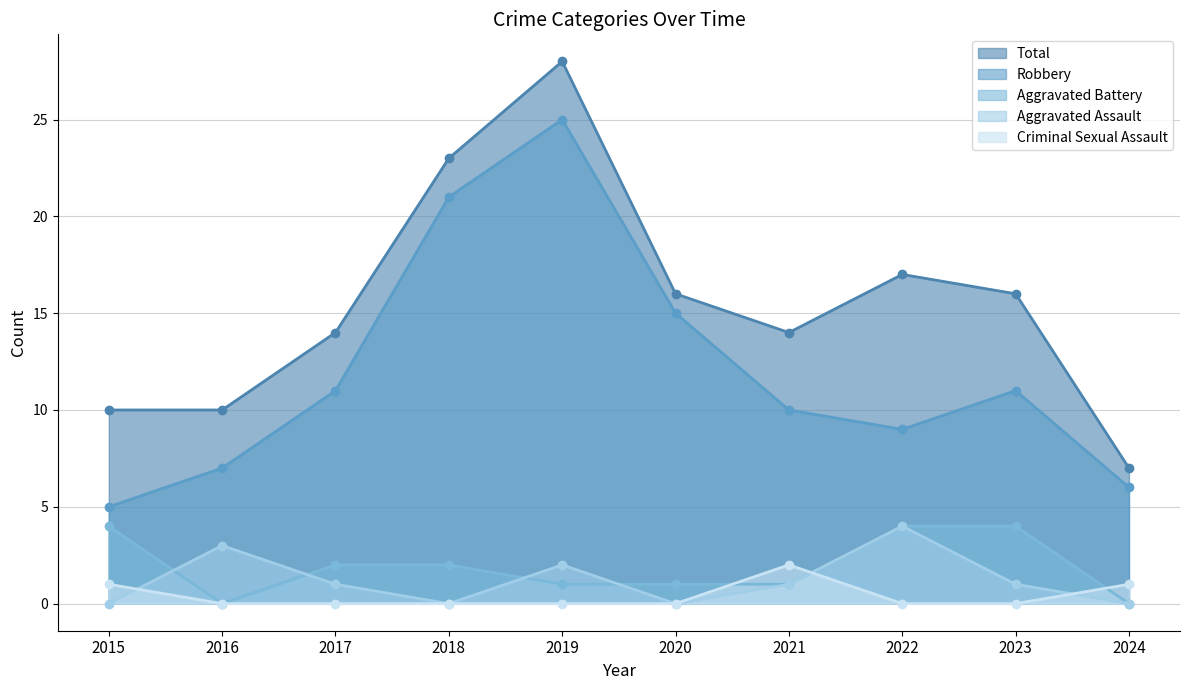

How many values in Aggravated Assault are above zero?

6